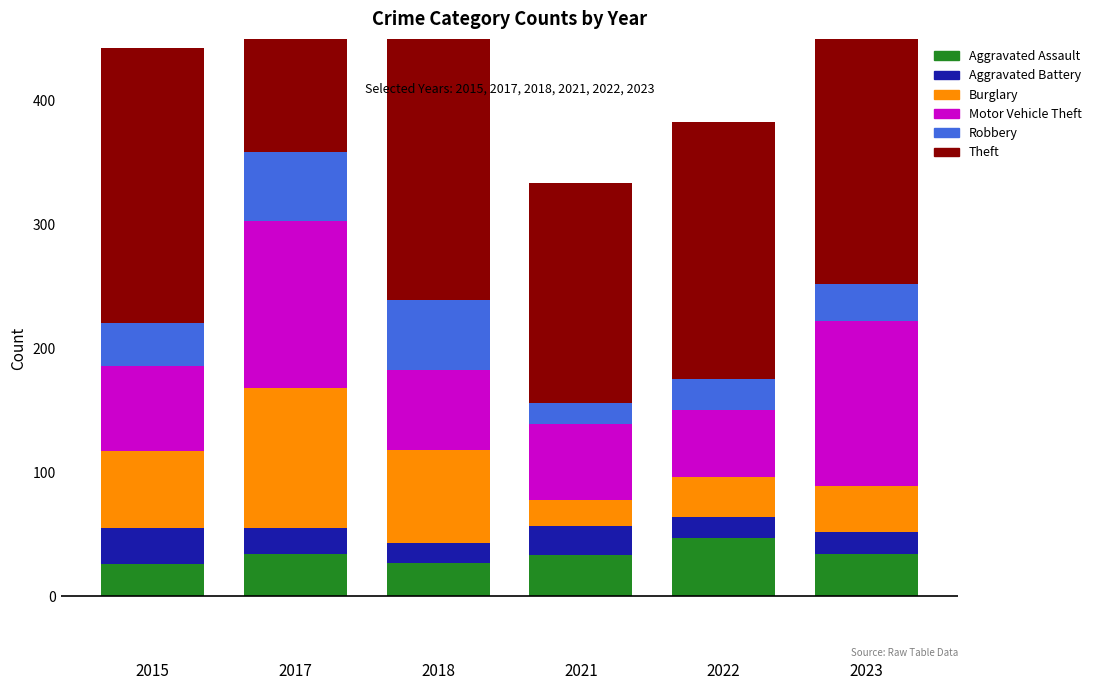

Where is Motor Vehicle Theft nearest to the value 94?

2015